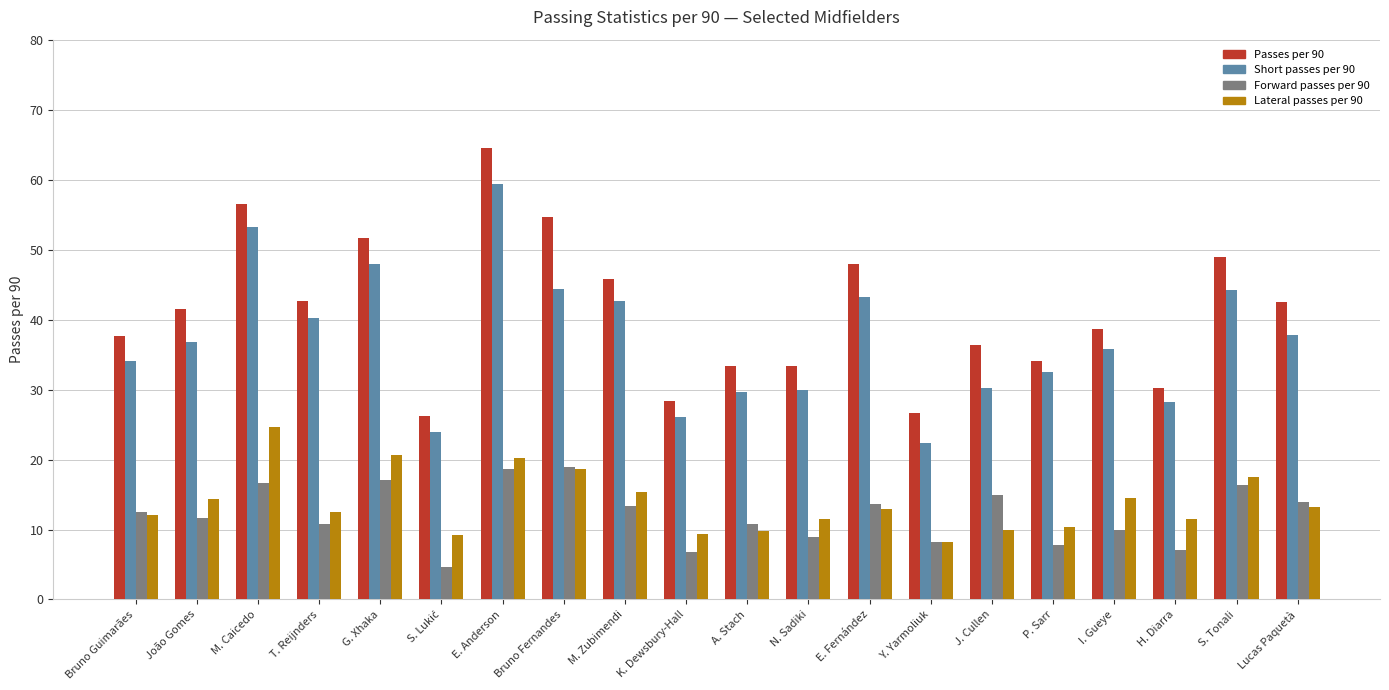

What is the sum of the Short passes per 90 values at E. Anderson and S. Tonali?

103.7